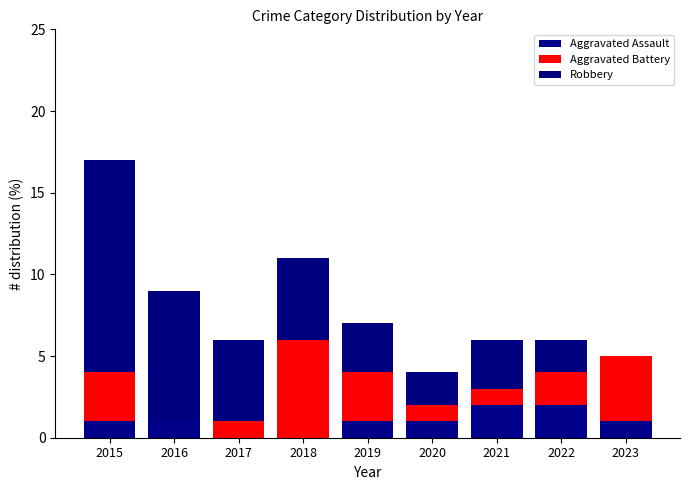

What are all the series names shown in the legend?

Aggravated Assault, Aggravated Battery, Robbery